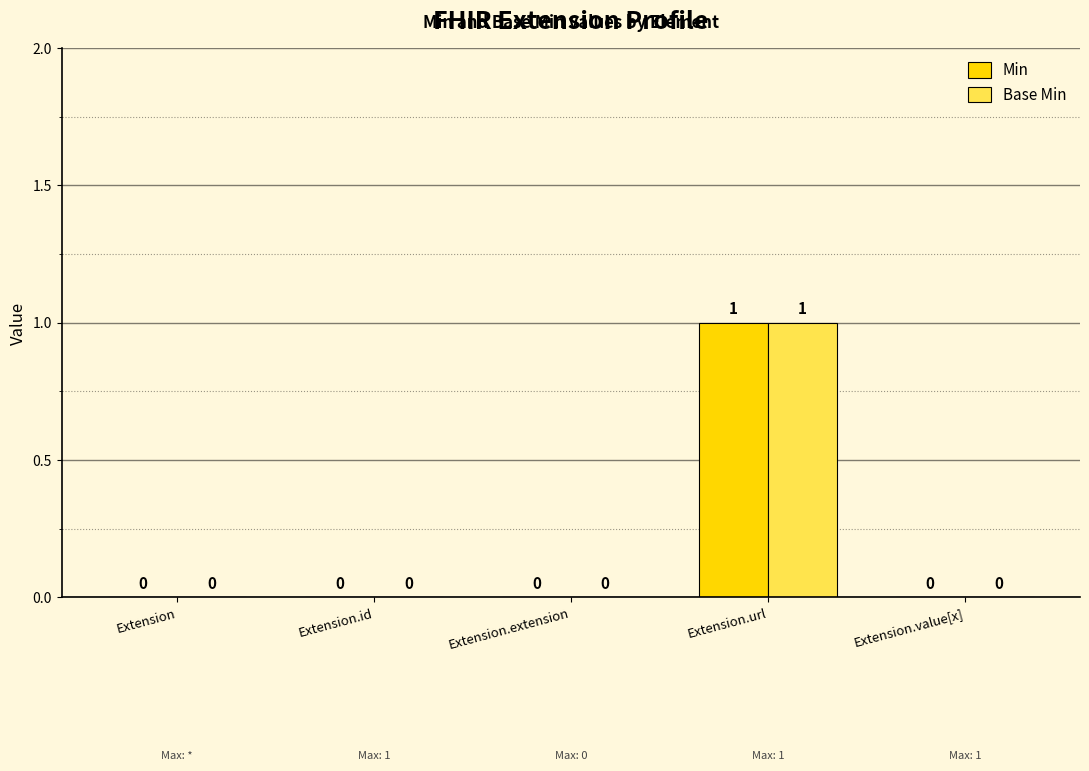

Does the chart contain stacked bars?

No